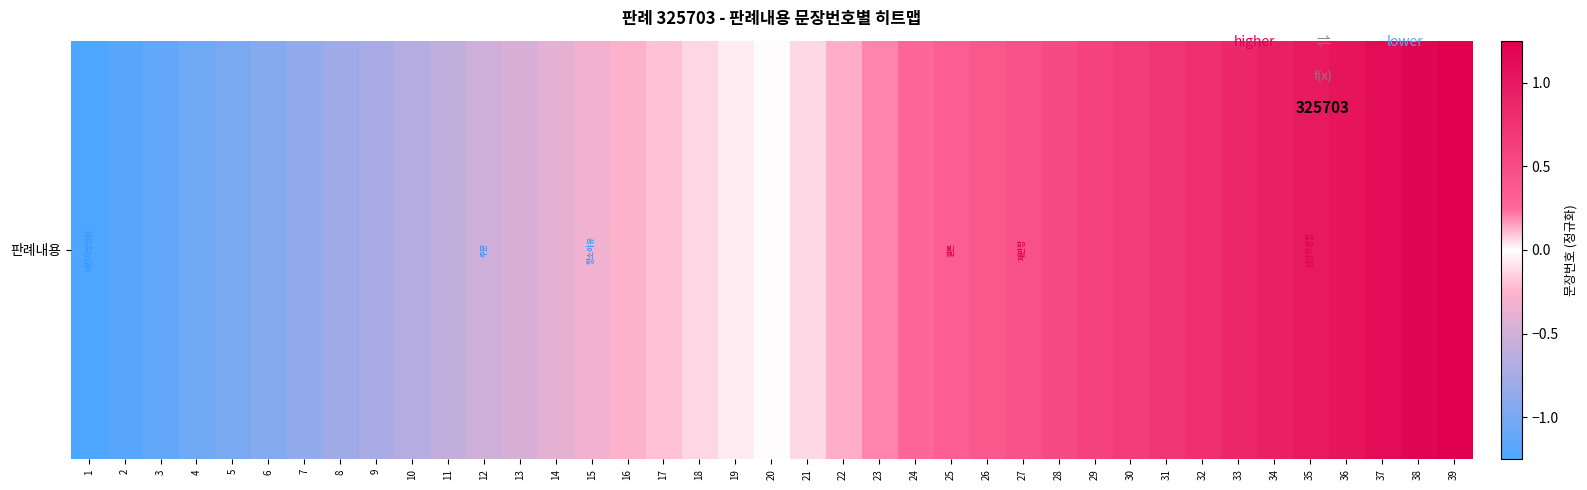

How many data points are less than 0?

19